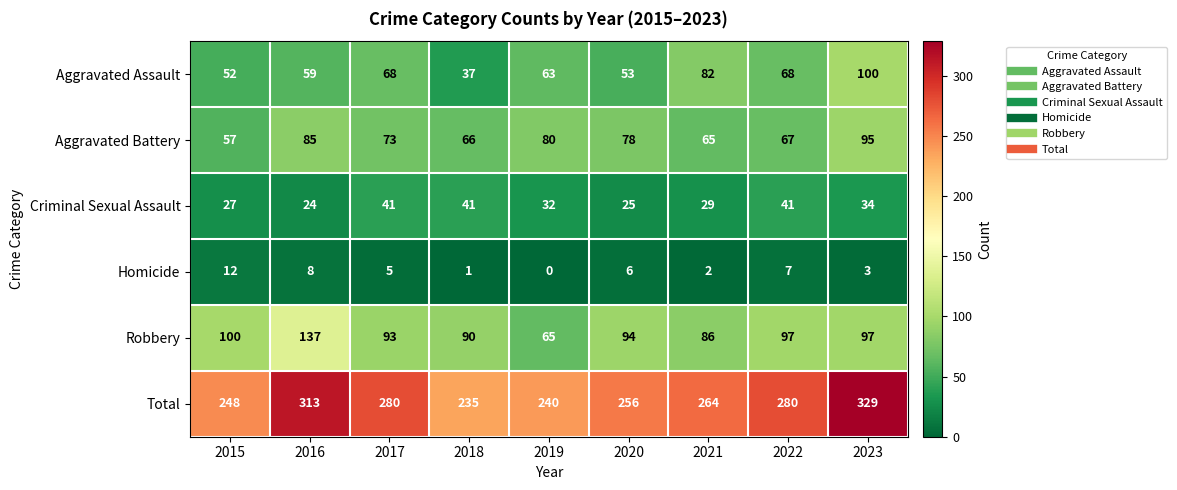

What is the average value of the Robbery series?

95